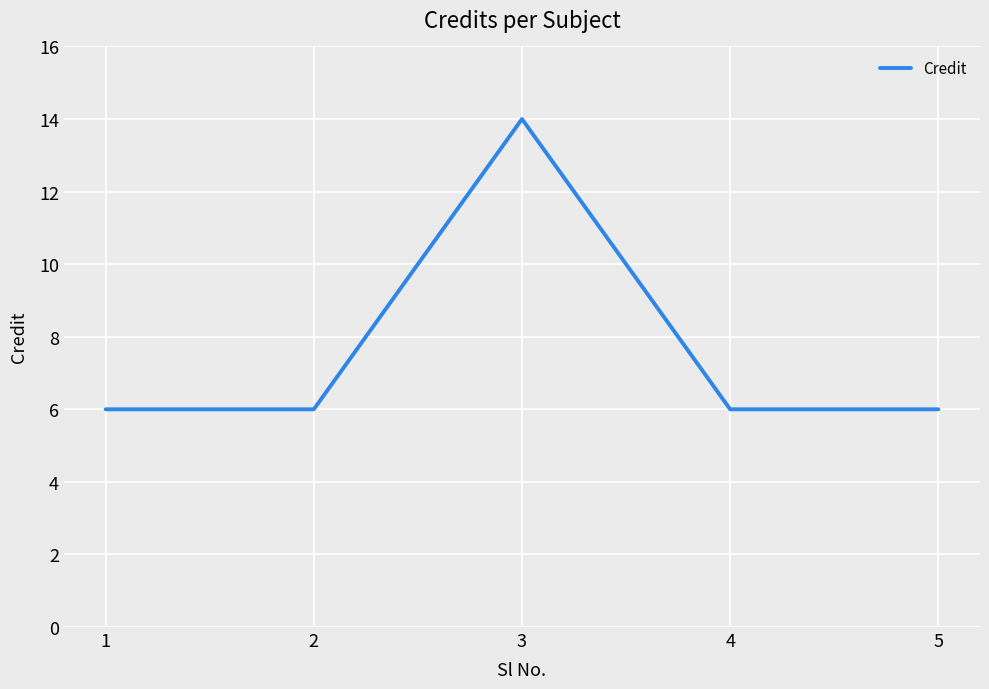

The chart shows a value of 14 at 3. True or false?

True